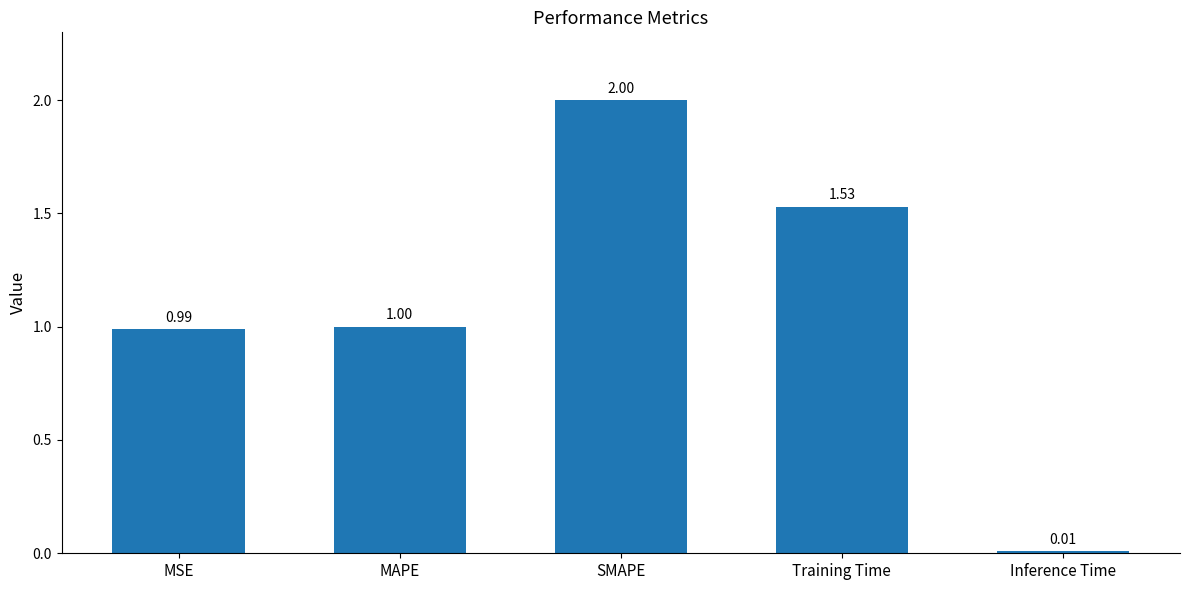

What is the average value?

1.1